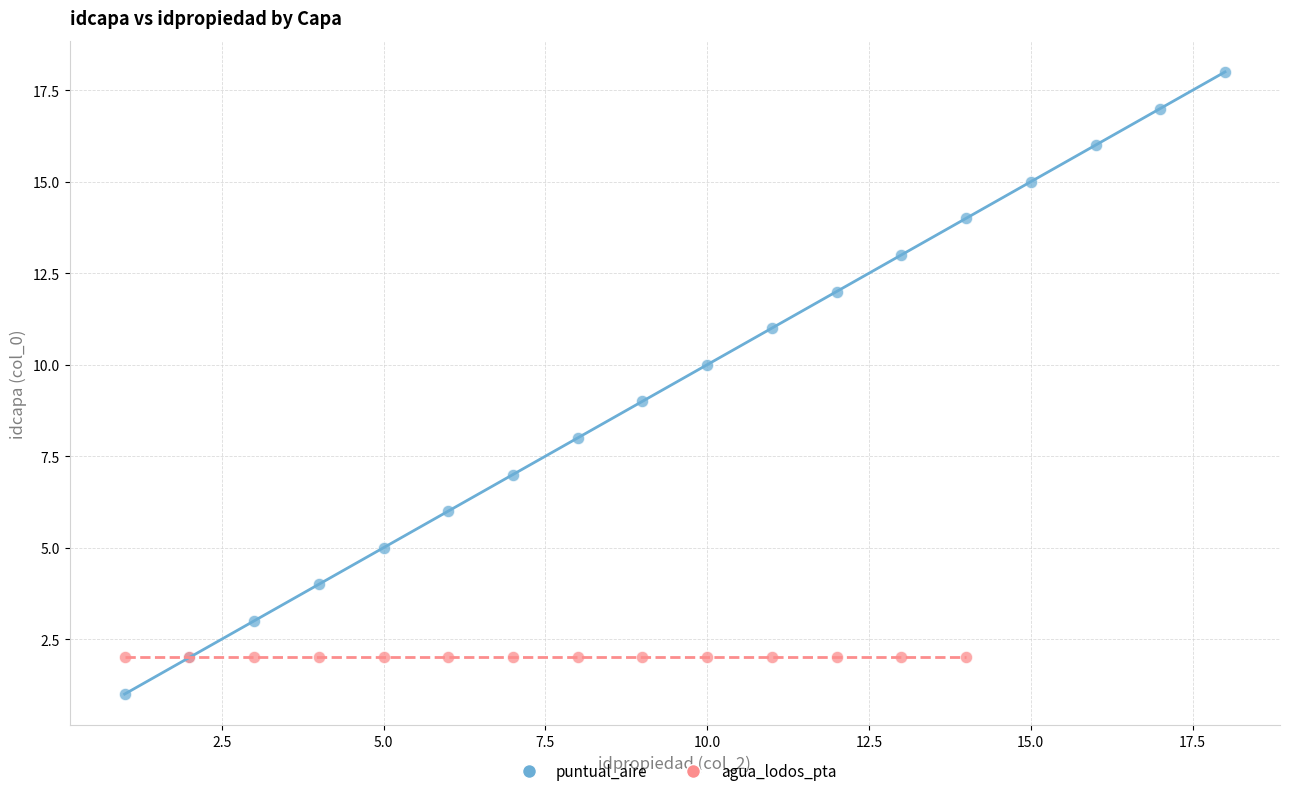

Which series reaches the minimum Y coordinate?

puntual_aire